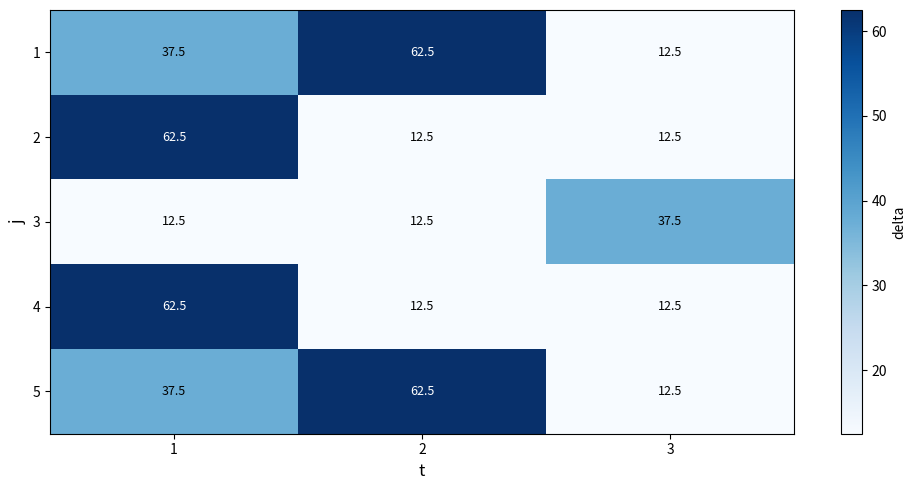

At how many categories does at least one series exceed 37?

3